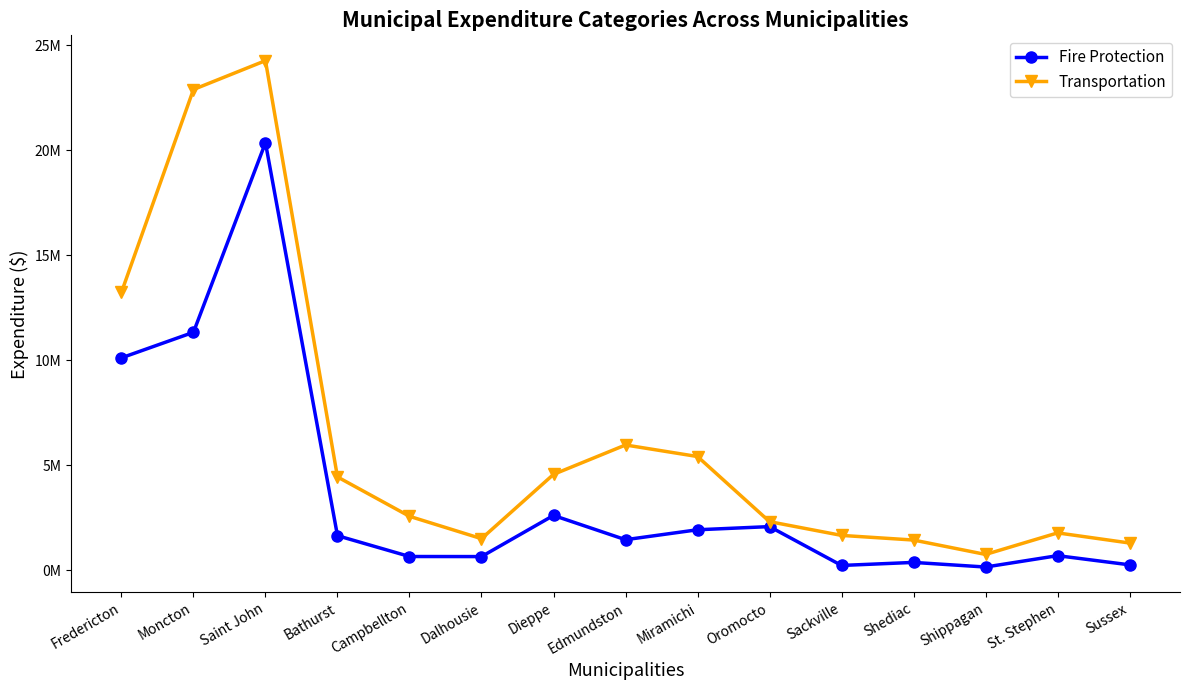

At which category does the chart reach its minimum across all series?

Shippagan